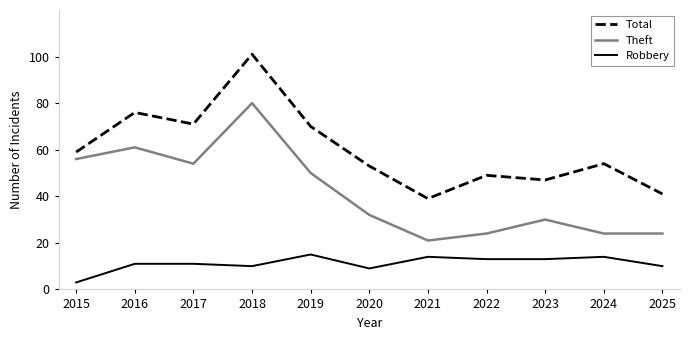

Is this an area chart (filled region under the line)?

No